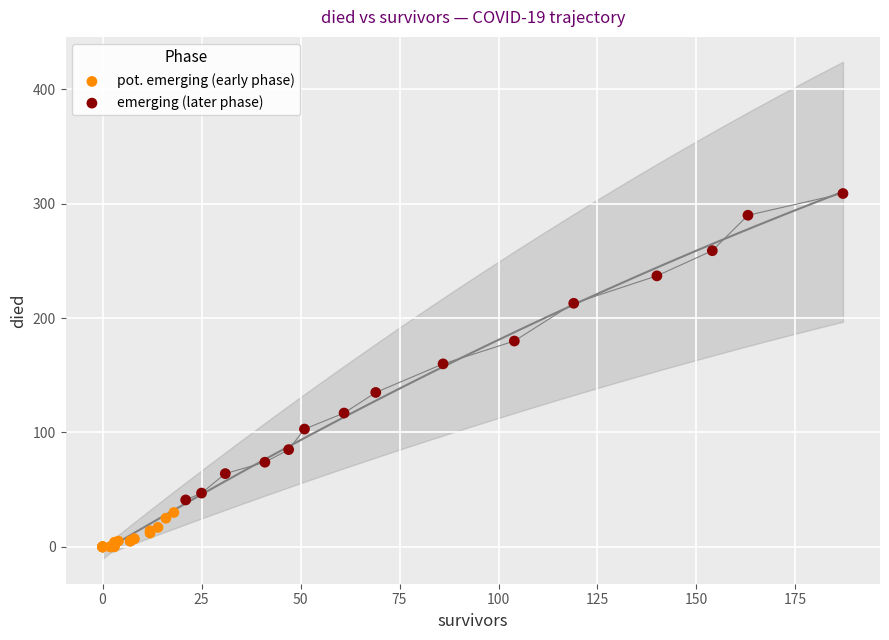

Which series contains the lowest Y value?

pot. emerging (early phase)